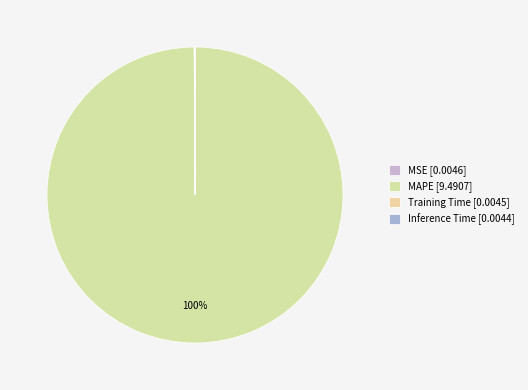

Count the number of slices in the pie.

4